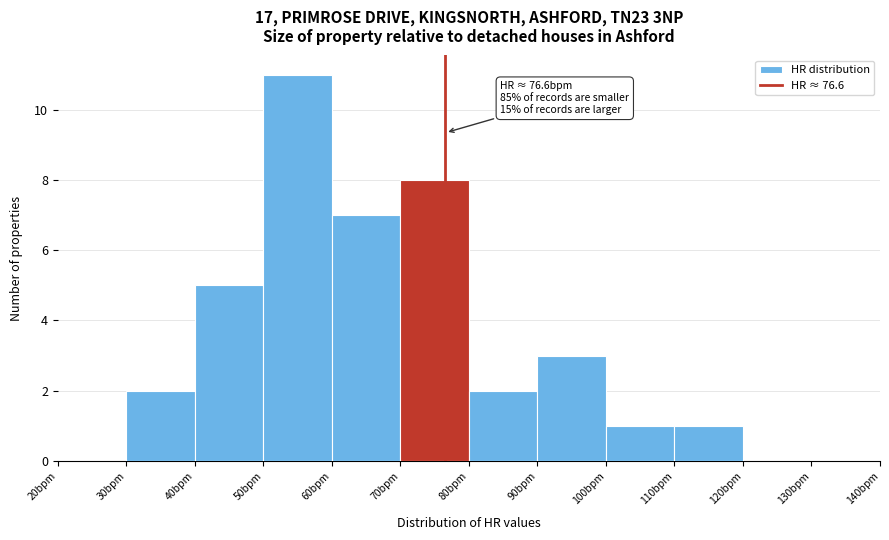

Which range on the x-axis has the tallest bar?

50 to 60